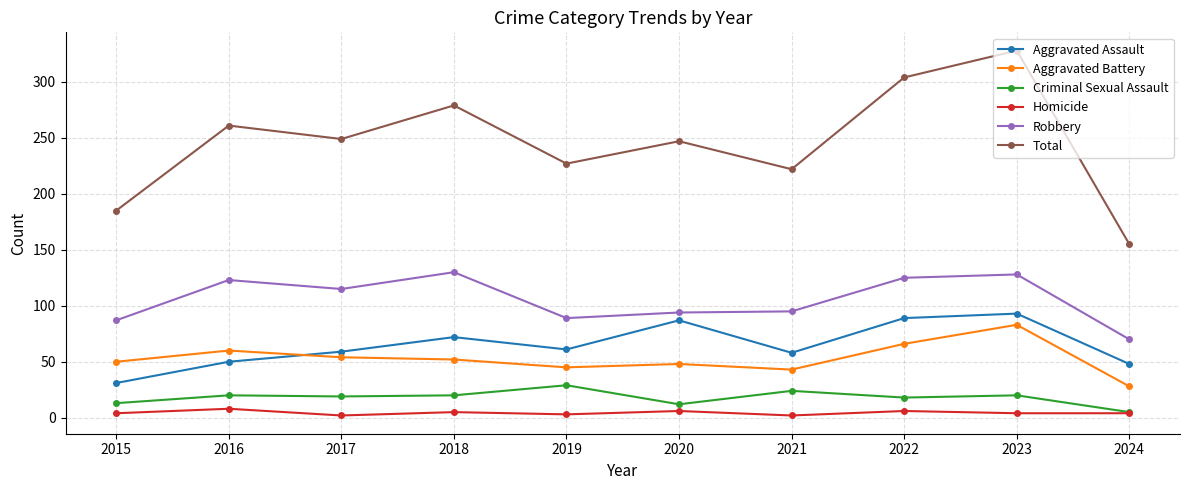

Is it true that Robbery equals 94 at 2020?

True